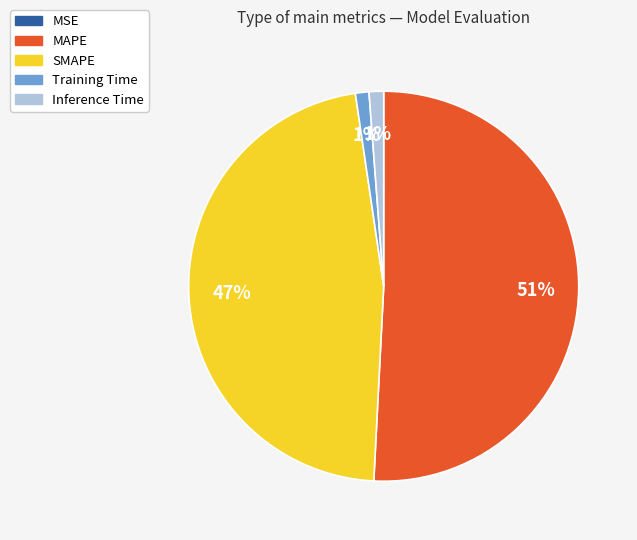

Which has a higher value, MAPE or Inference Time?

MAPE